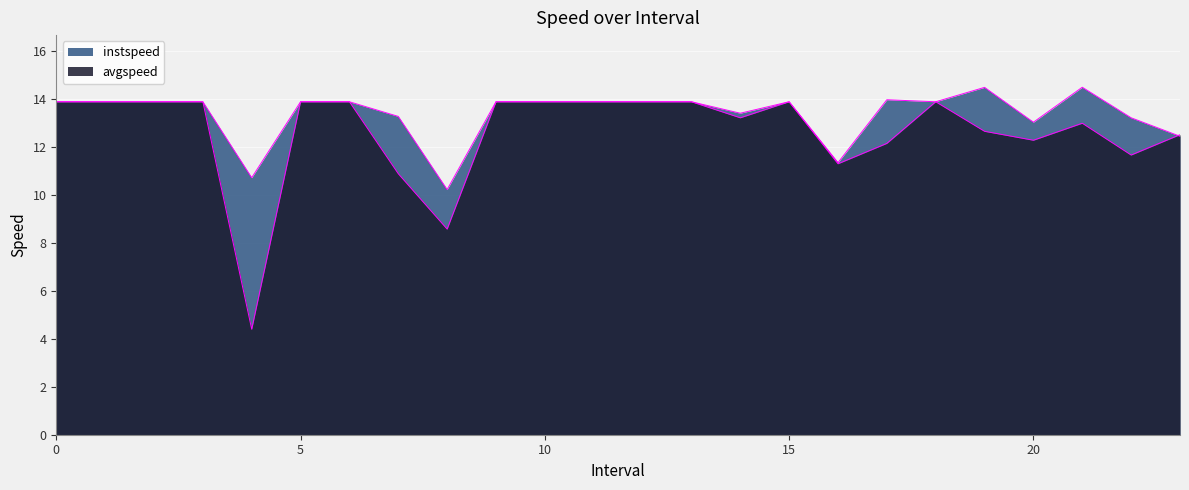

Which series has the largest total across all categories?

instspeed